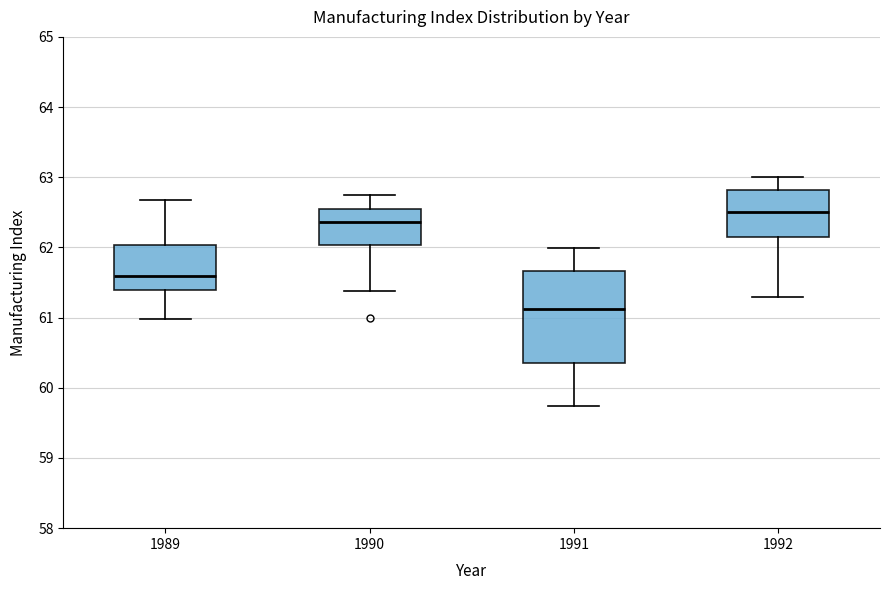

Which box is the tallest, from its lower edge to its upper edge?

1991